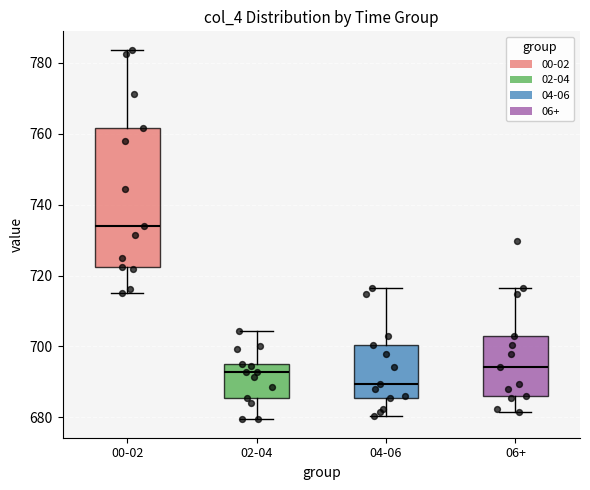

Which box has the lowest median line?

04-06